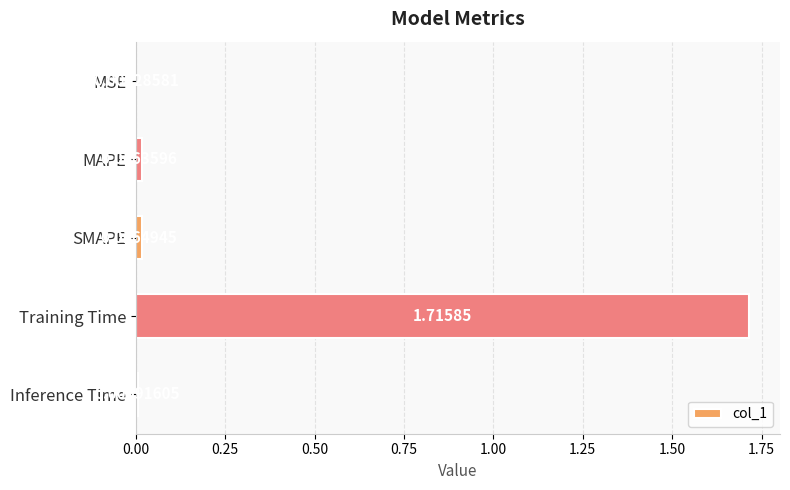

At which category does the chart reach its peak across all series?

Training Time